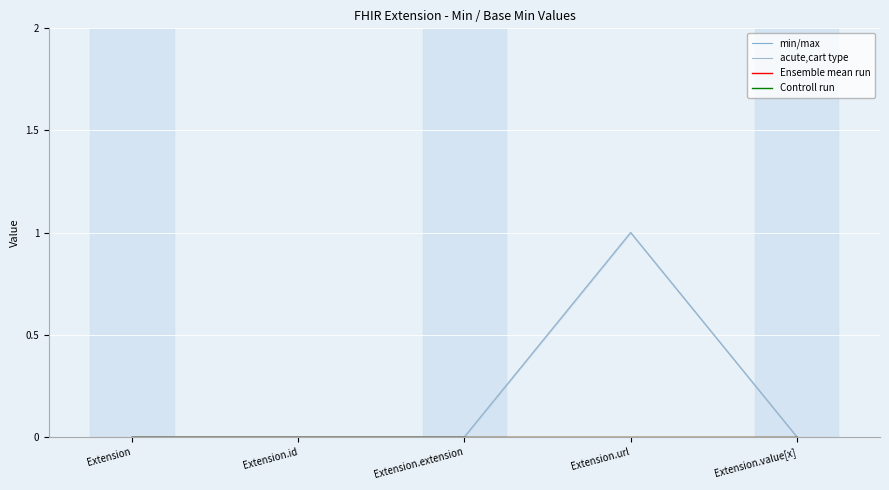

At which category is the sum across all series the highest?

Extension.url